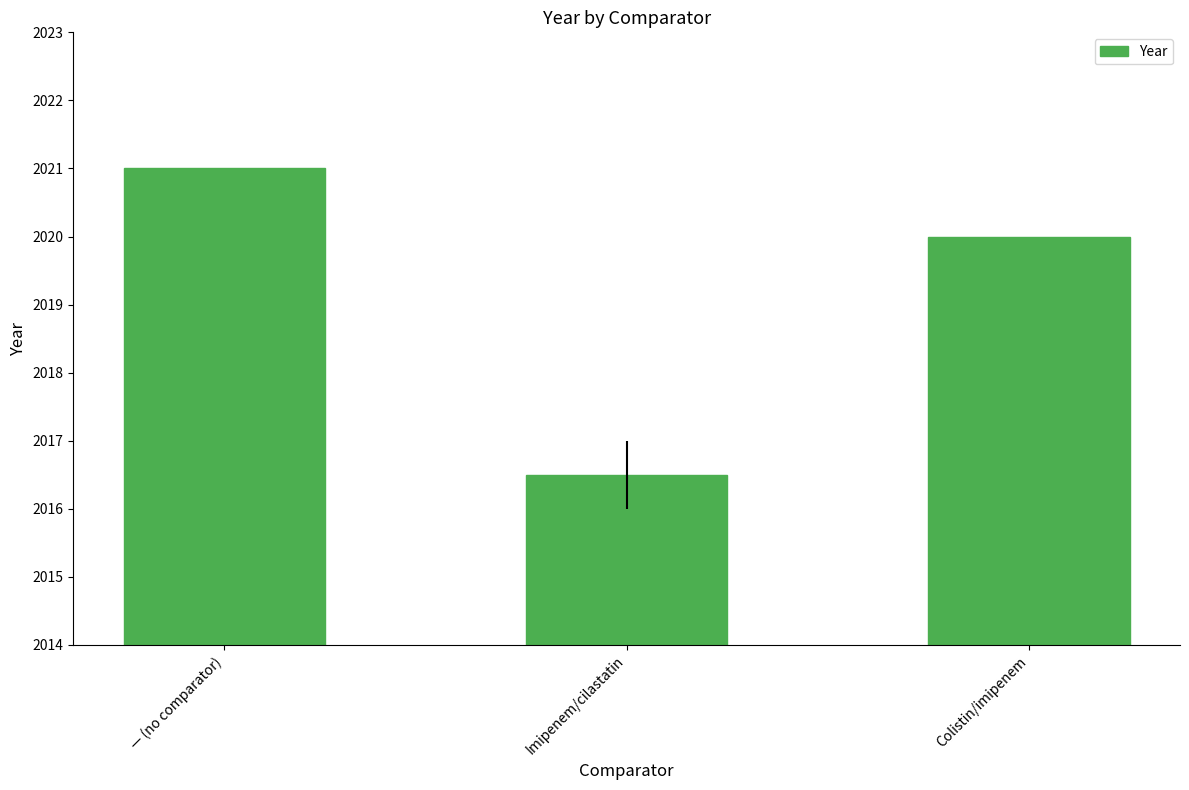

List the labels in order of value, largest first.

— (no comparator), Colistin/imipenem, Imipenem/cilastatin